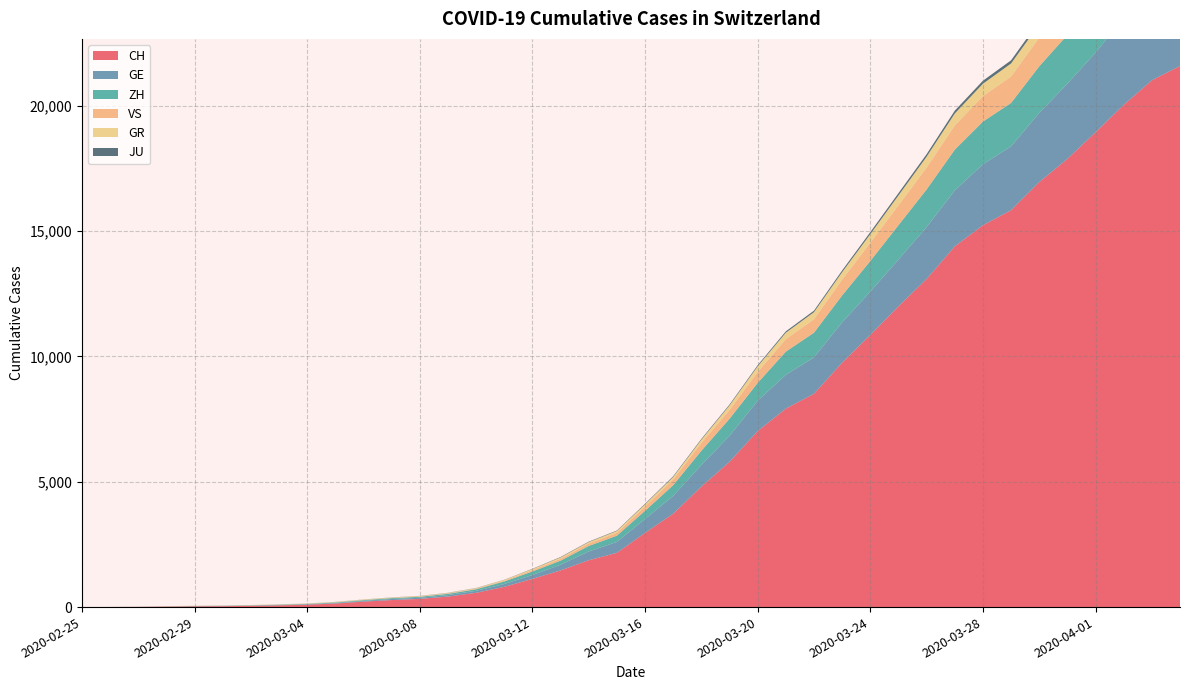

Reading right to left, extract all data points from this chart.

CH: 21593	21017	20040	18946	17882	16957	15837	15235	14394	13091	12000	10858	9752	8512	7918	7022	5794	4807	3727	2959	2165	1870	1463	1125	807	570	419	327	280	219	142	97	69	50	36	30	20	8	4	0
GE: 3816	3678	3469	3180	3003	2761	2547	2436	2231	2073	1870	1729	1611	1453	1350	1212	1041	863	710	556	435	351	227	155	114	80	60	45	43	30	20	16	14	11	10	9	5	1	1	0
ZH: 2461	2428	2300	2136	1947	1859	1733	1701	1627	1500	1368	1221	1073	984	925	711	679	568	429	326	250	218	163	140	101	62	49	40	34	29	23	15	13	10	7	6	2	2	0	0
GR: 657	649	622	592	547	535	519	495	474	433	393	343	300	284	258	226	182	128	101	84	71	56	53	43	31	22	18	18	17	16	14	12	9	9	6	6	6	2	2	0
VS: 1418	1385	1334	1282	1211	1144	1055	1017	968	874	793	728	628	535	498	436	349	312	225	172	115	98	76	53	30	22	17	12	7	6	5	4	3	3	2	1	1	0	0	0
JU: 154	149	149	145	140	128	127	119	114	100	92	82	69	61	54	44	36	32	29	25	19	18	17	12	7	7	7	5	5	4	4	2	2	1	1	1	1	1	0	0